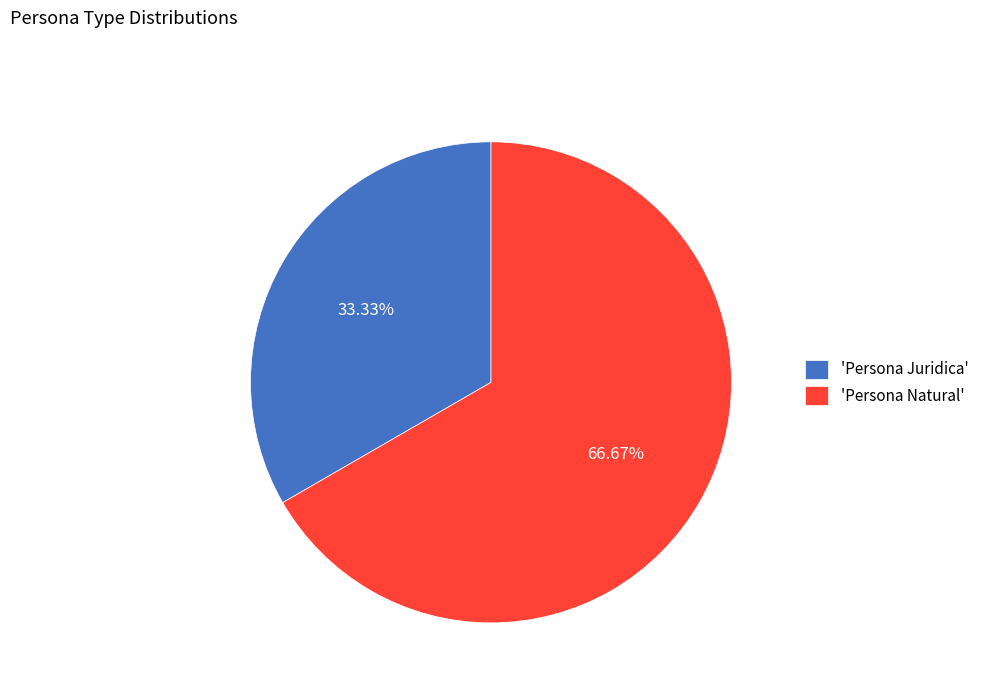

Which category has the smallest portion of the pie?

'Persona Juridica'